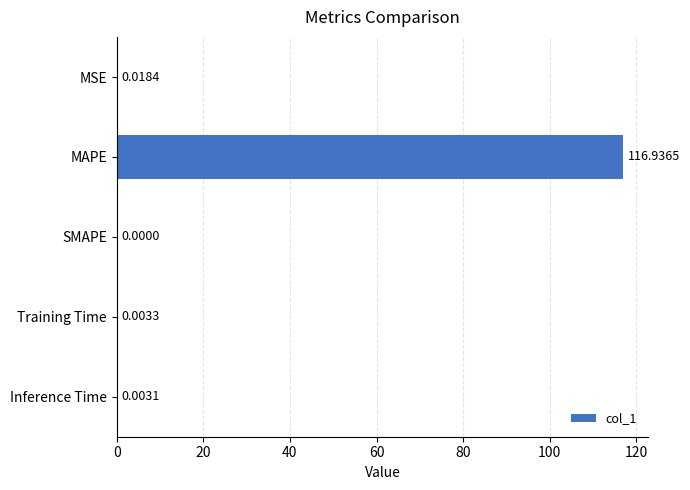

What is the sum of all values?

117.0